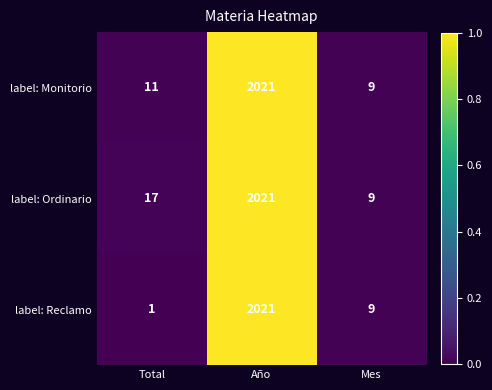

At which category does the chart reach its minimum across all series?

Total